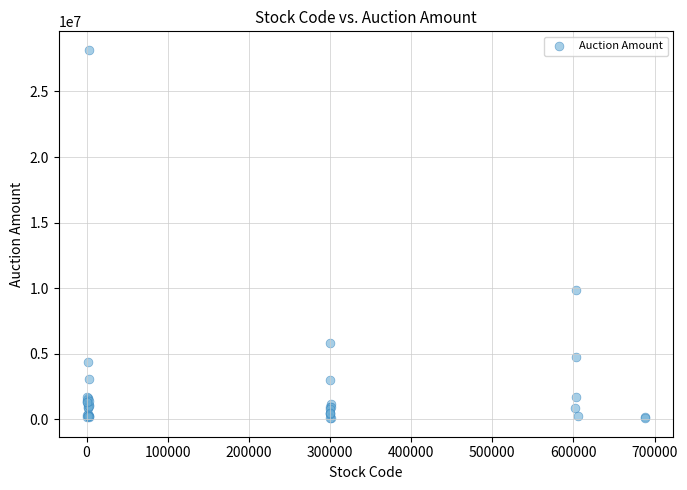

What Y value in the scatter plot is closest to 14133343?

9897300